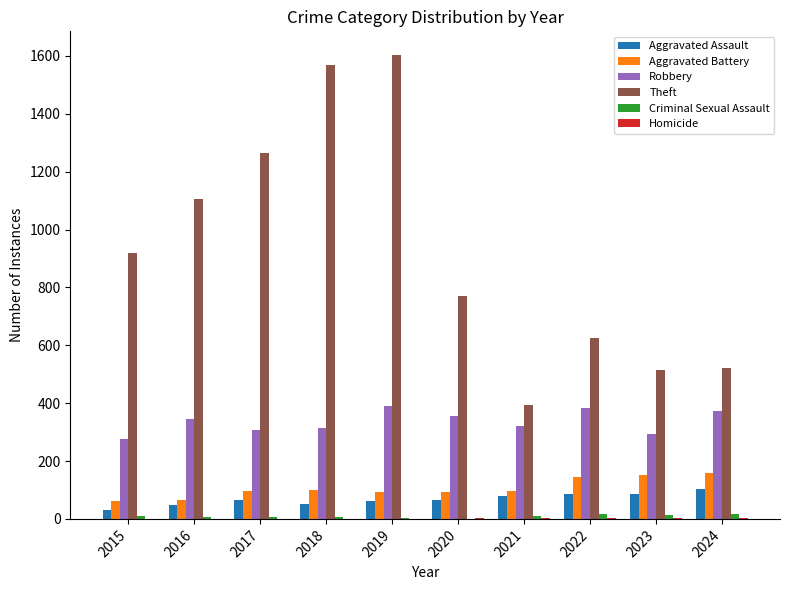

Which series changed the most between 2017 and 2022?

Theft